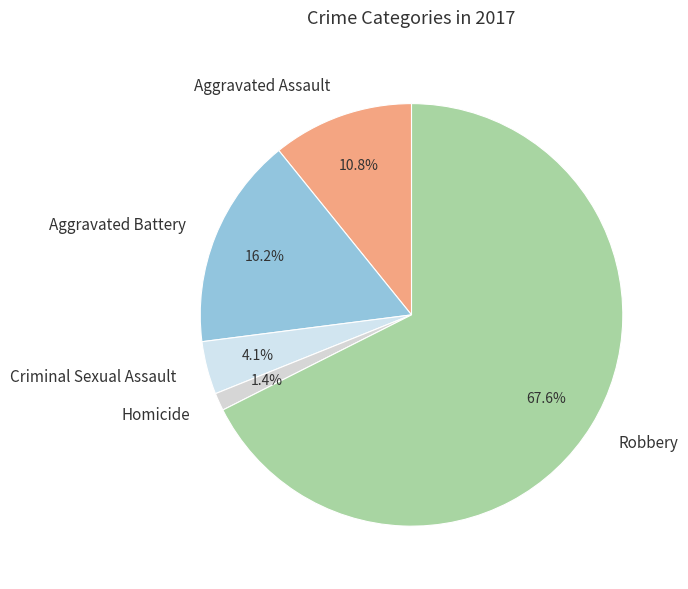

Which category has the biggest portion of the pie?

Robbery